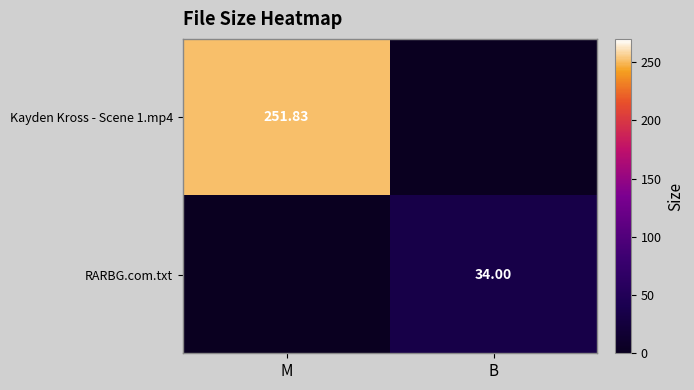

At which category is the sum across all series the highest?

M